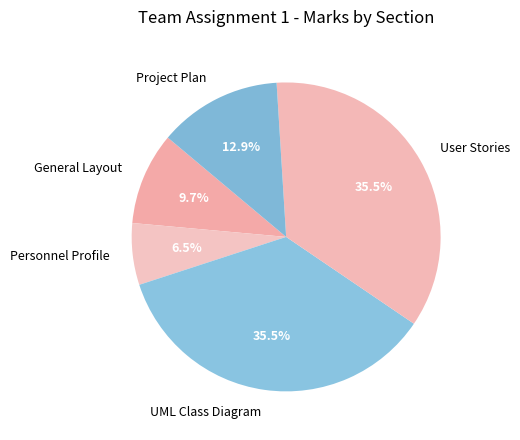

How many slices are in this pie chart?

5